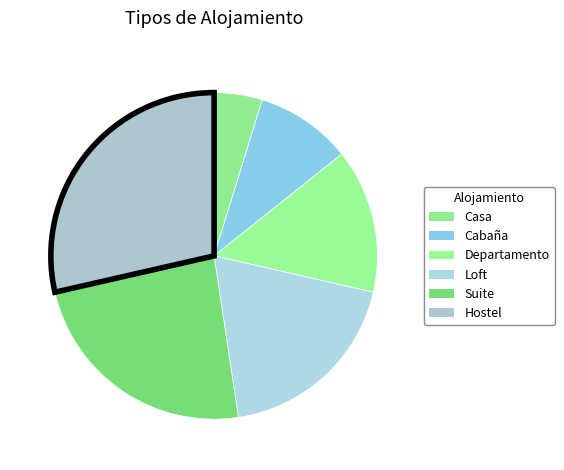

Does Loft represent more than half of the total?

No